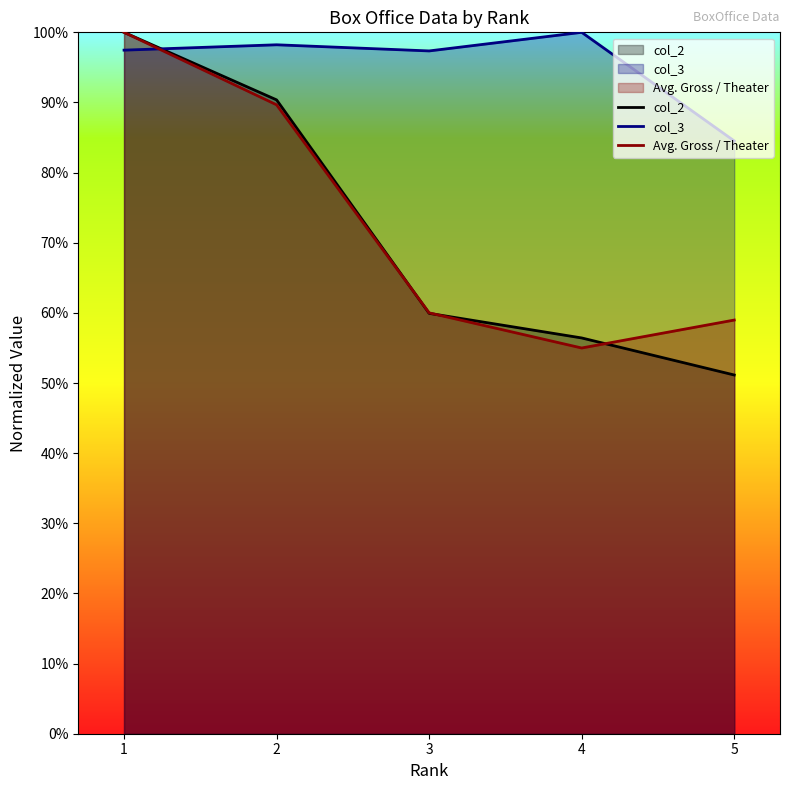

At how many categories does at least one series exceed 0?

5